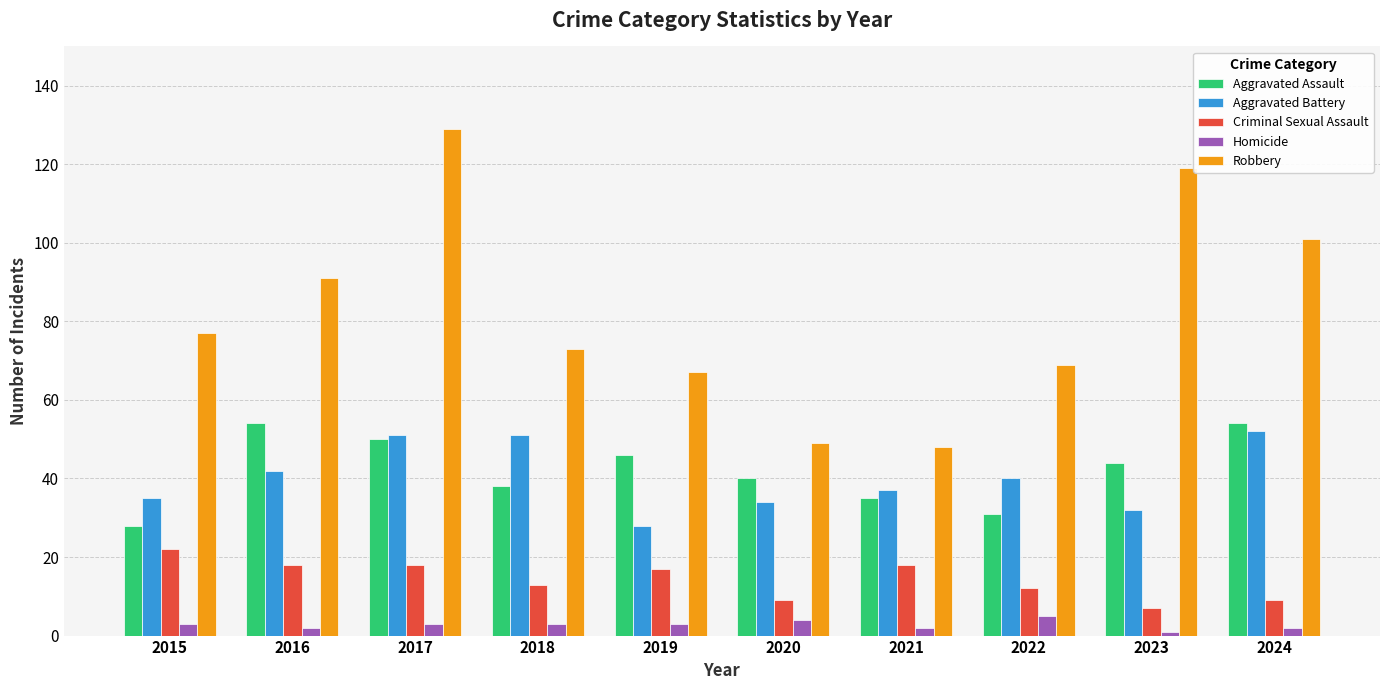

What is the sum of all Robbery values?

823